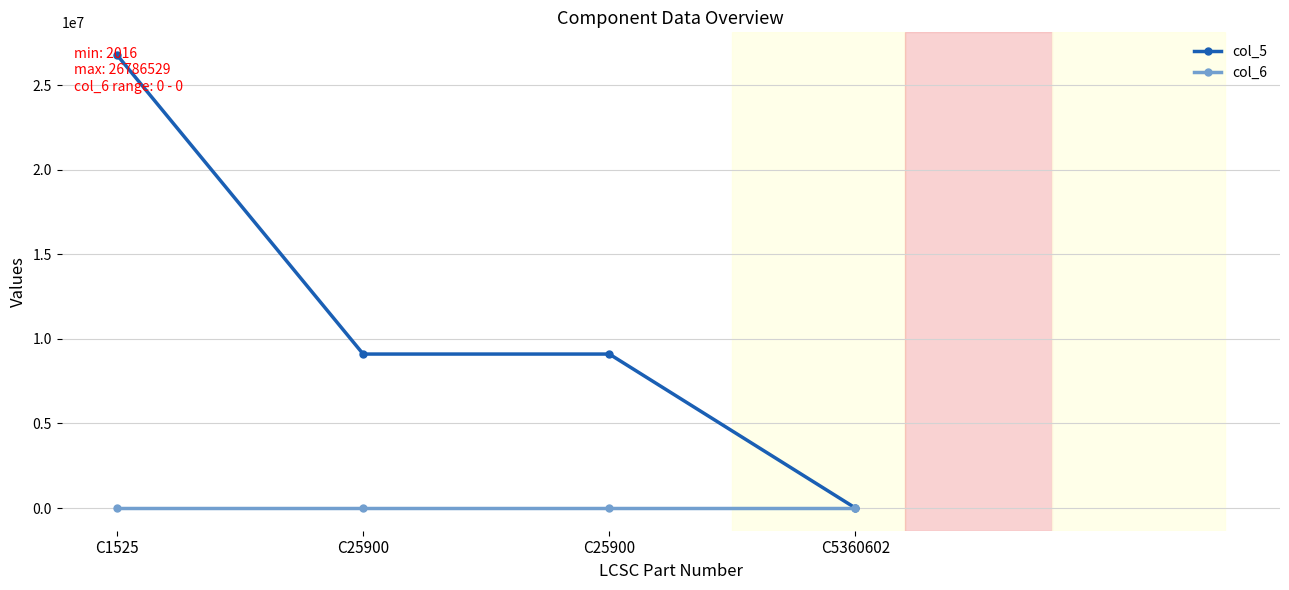

Count the number of data series in this chart.

2